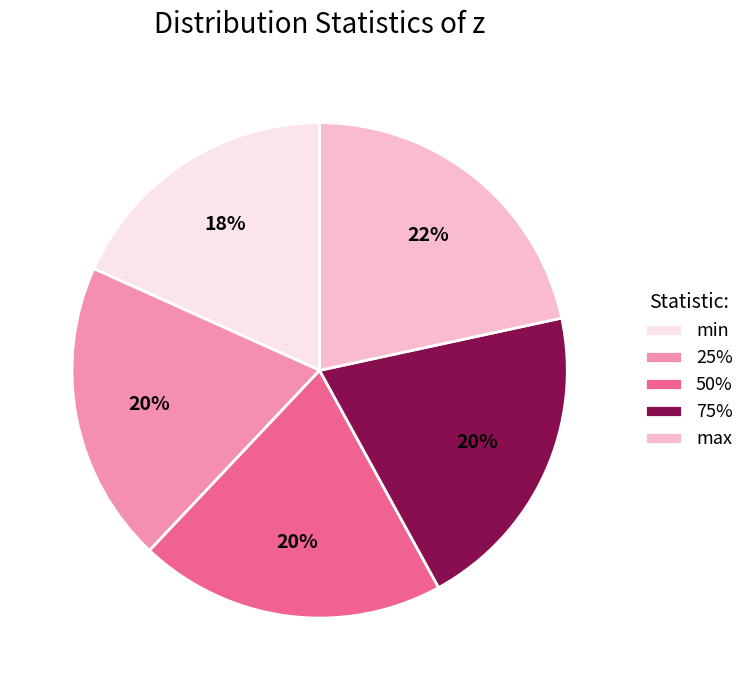

Does 75% represent more than half of the total?

No